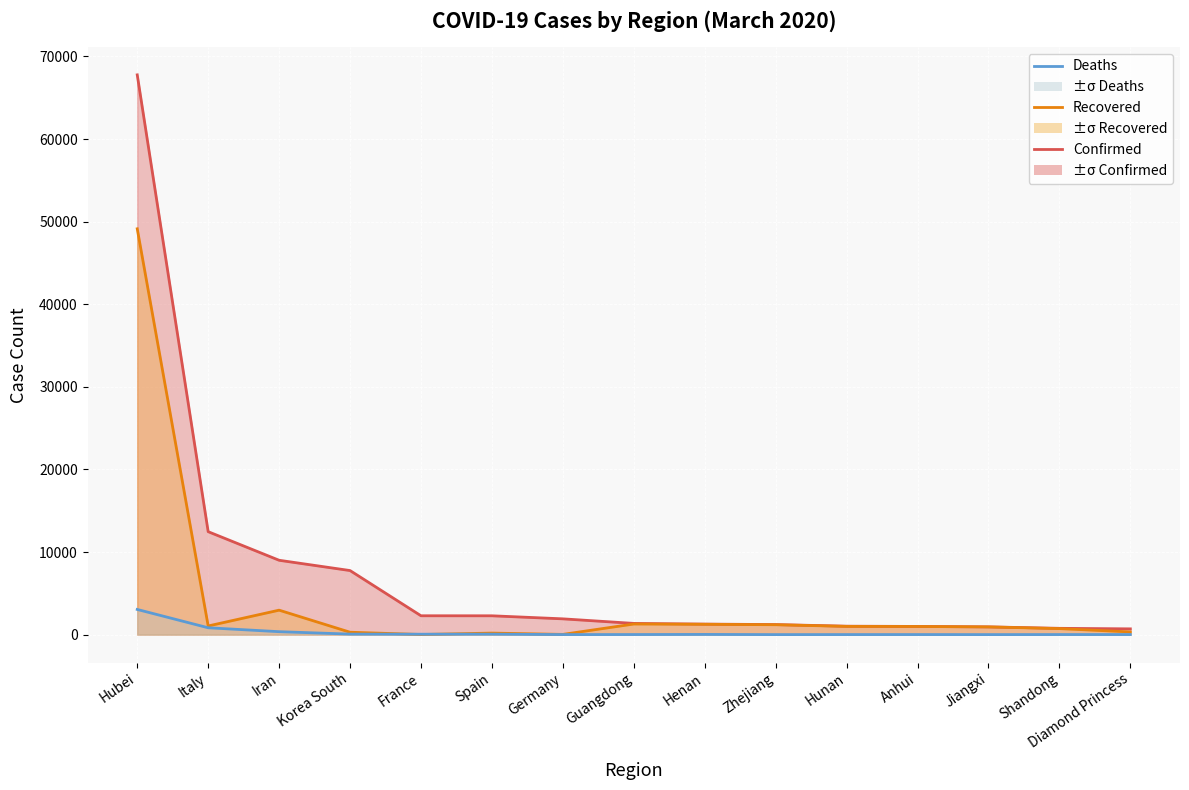

What is the label of the 7th point from the left?

Germany